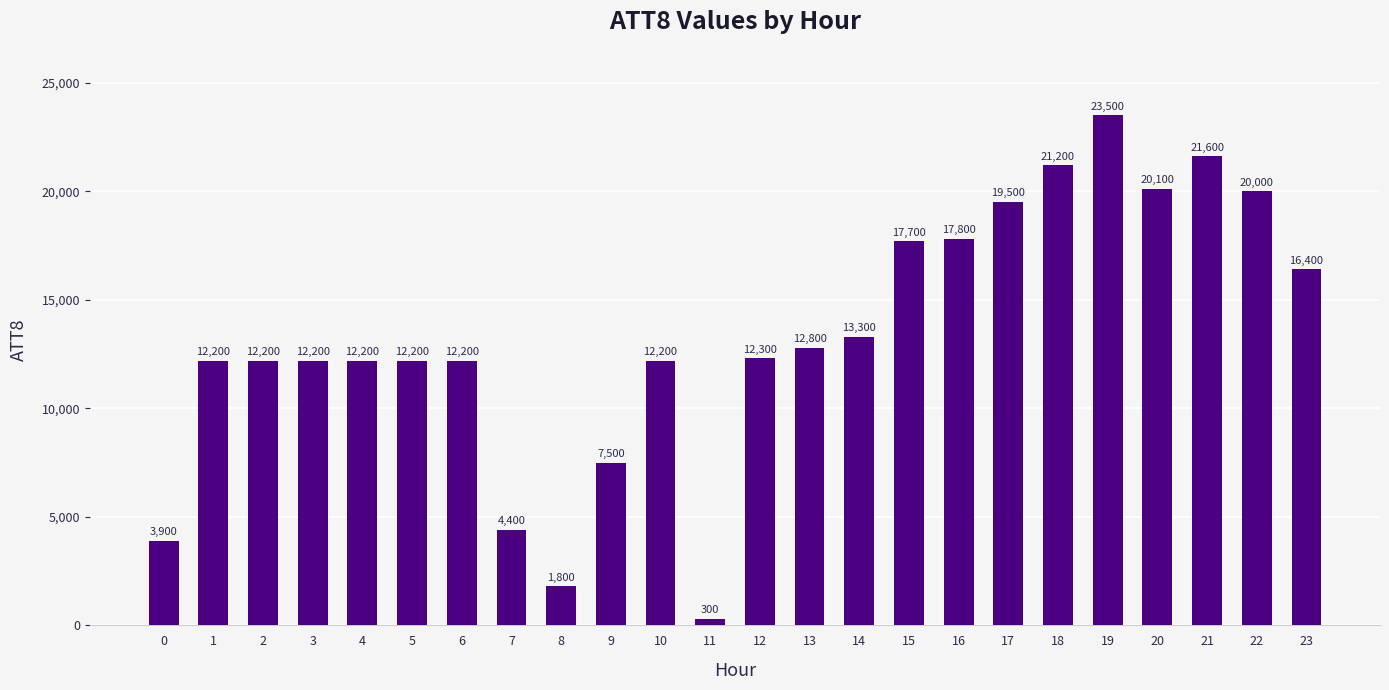

Count the number of data series in this chart.

1